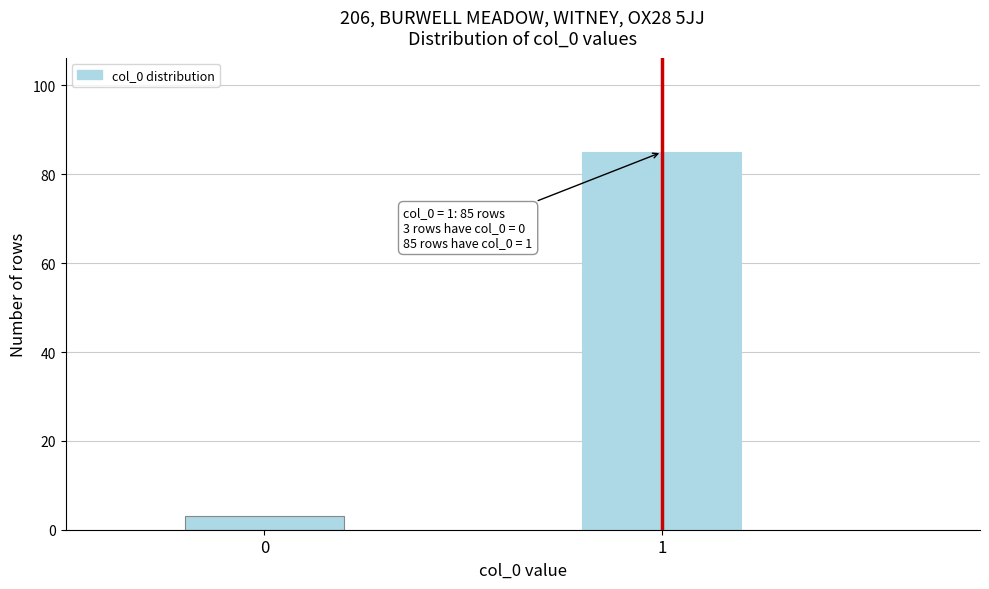

Reading right to left, list all the values displayed in this chart.

1=85	0=3